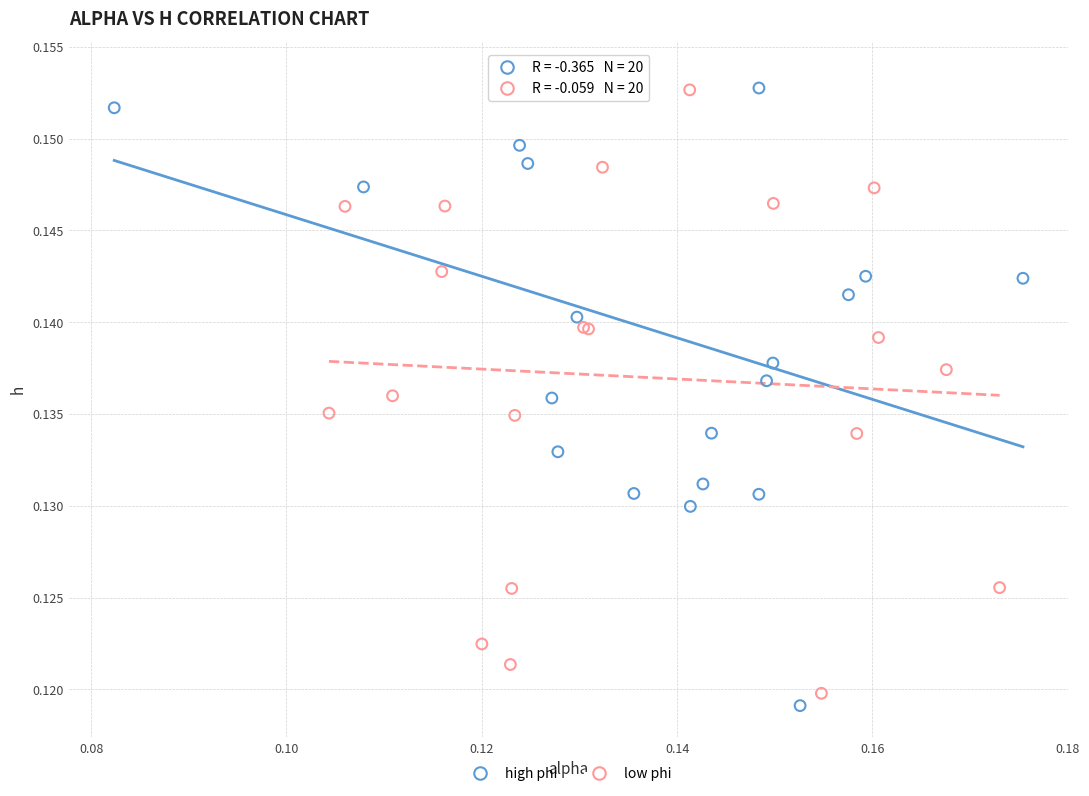

Which series has the largest Y range (max minus min)?

high phi